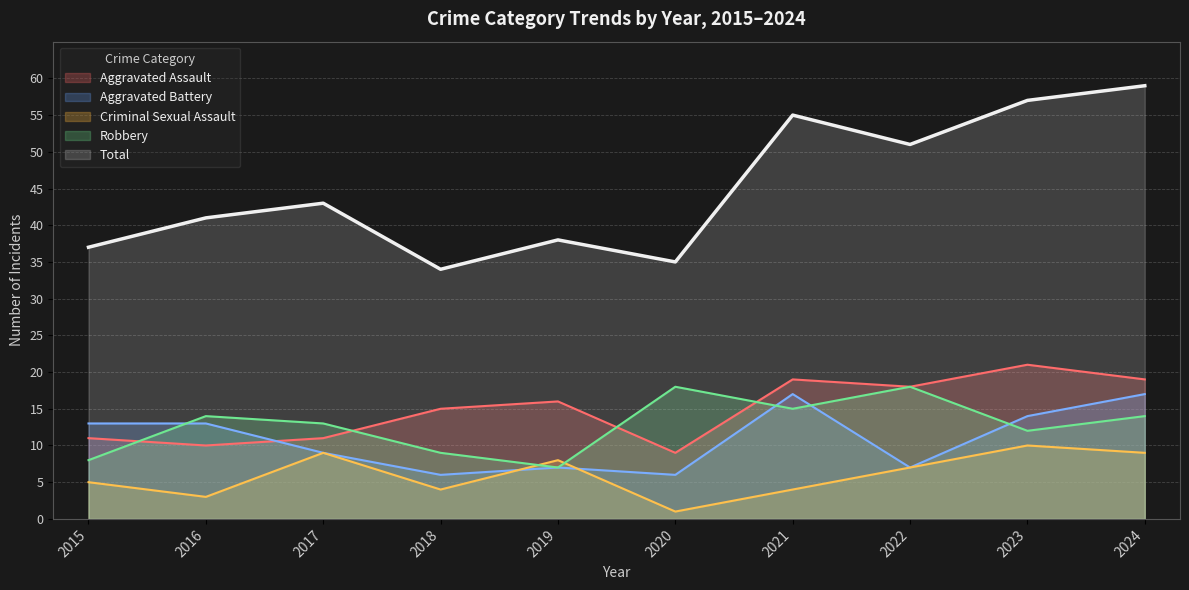

What are all the series names shown in the legend?

Aggravated Assault, Aggravated Battery, Criminal Sexual Assault, Robbery, Total